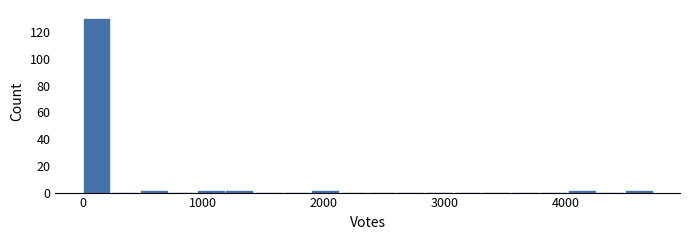

Read against the x-axis, roughly where is the centre of the tallest bar?

100